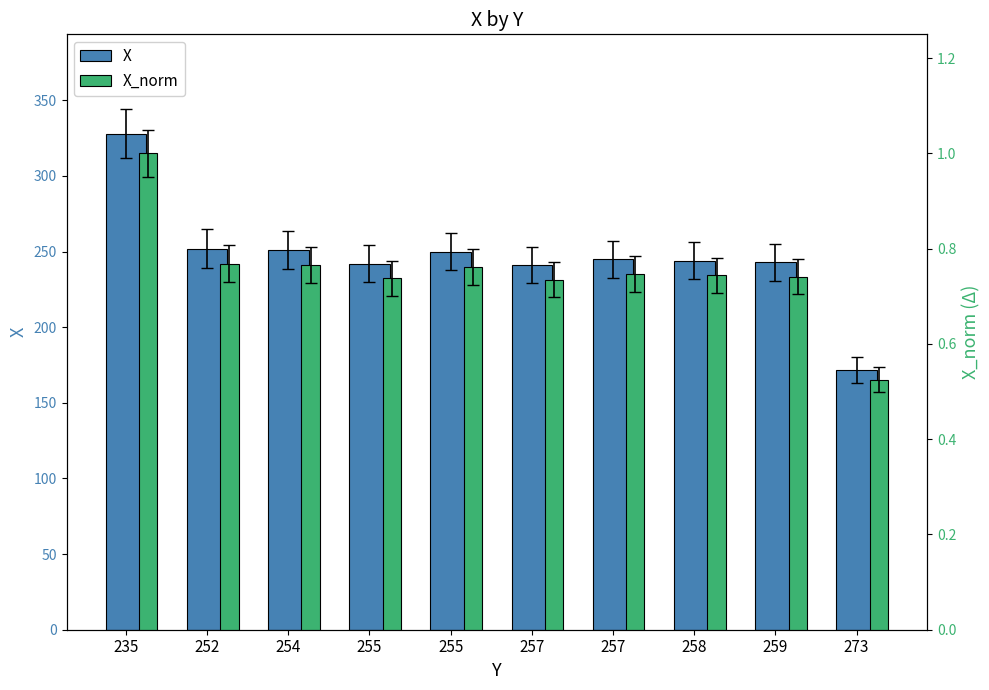

At 252, list the series in order from smallest to largest.

X_norm, X